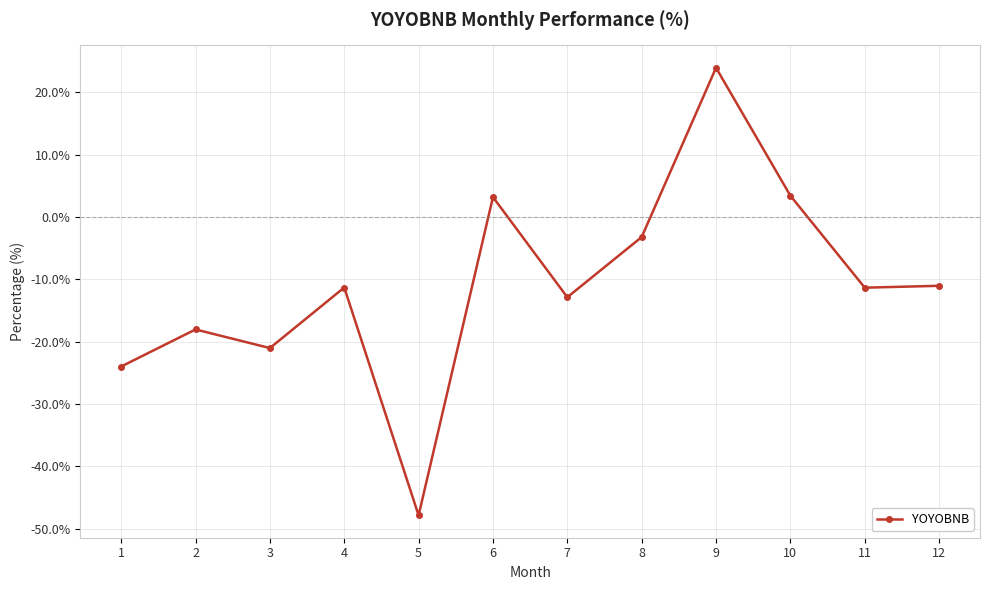

The value at 4 is -11.3. True or false?

True